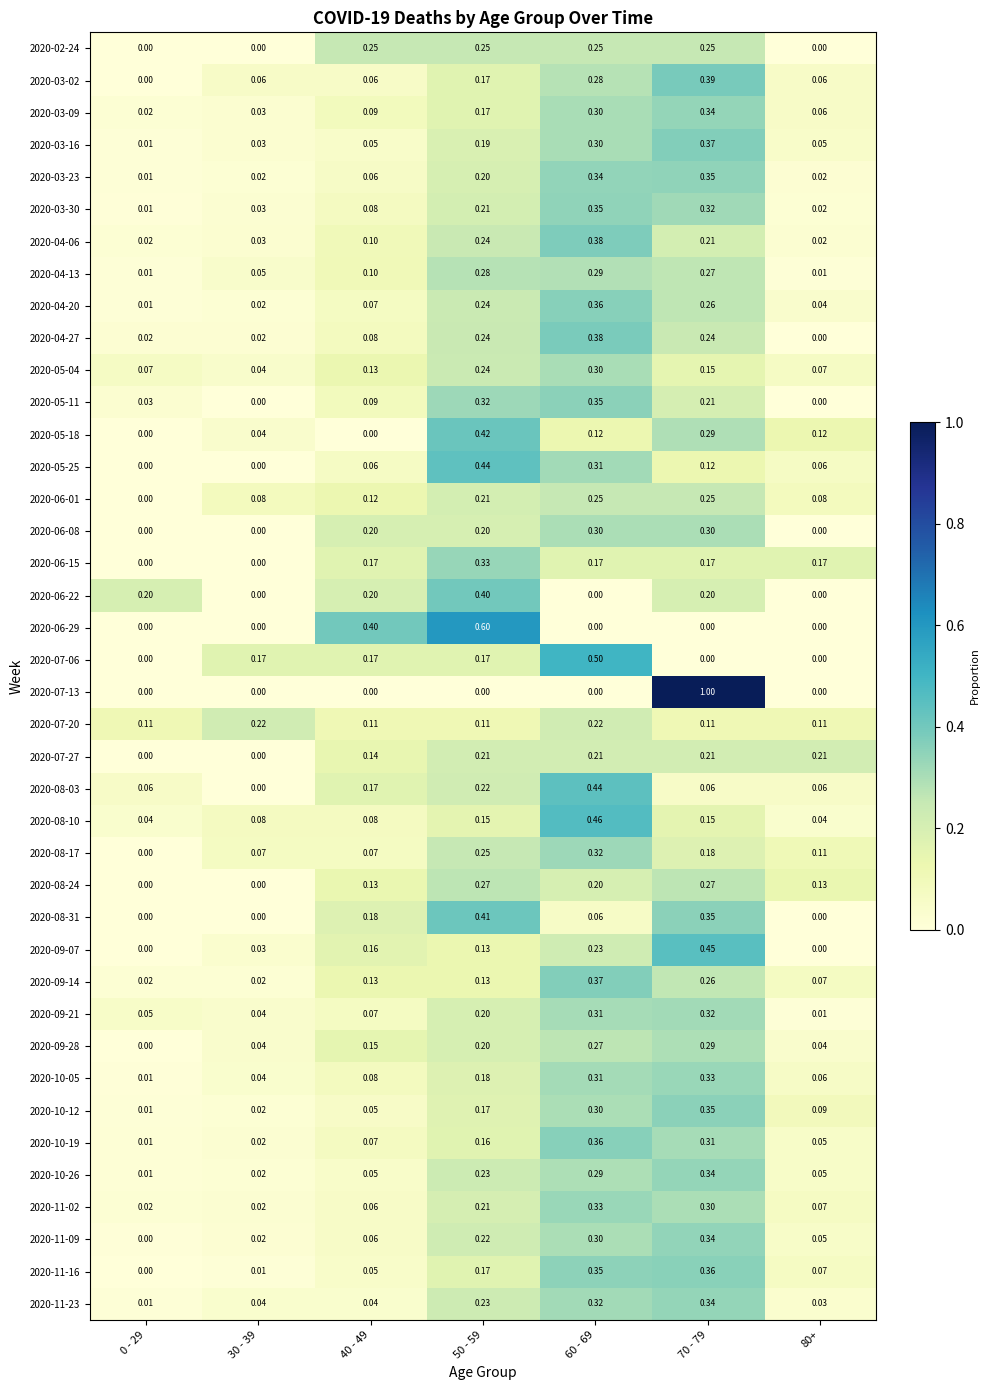

Is the value of 2020-07-13 at 50 - 59 greater than the value of 2020-10-26 at 50 - 59?

No